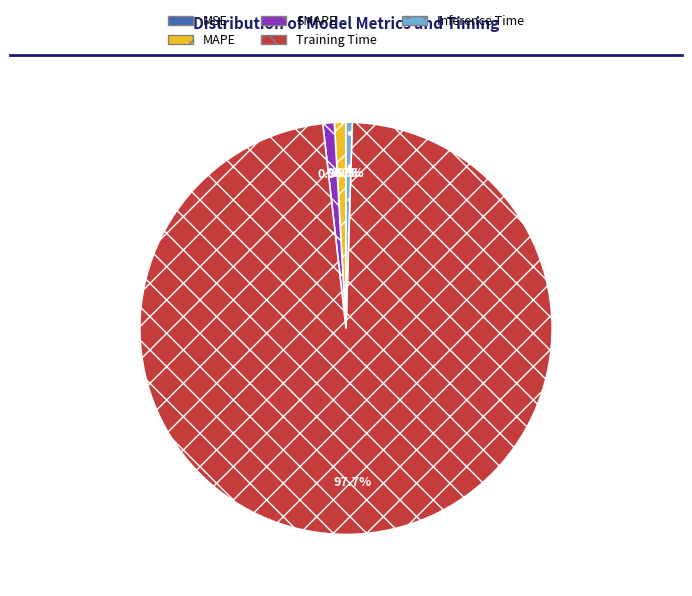

Which category has the biggest portion of the pie?

Training Time